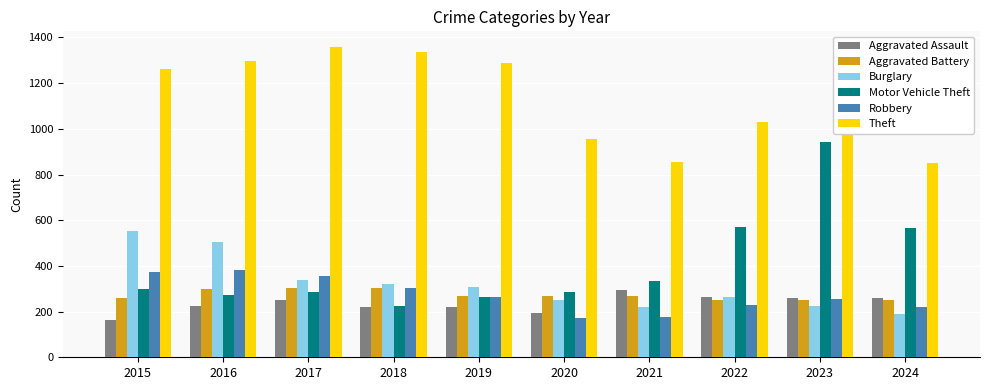

What is the approximate value of Burglary at 2021?

220